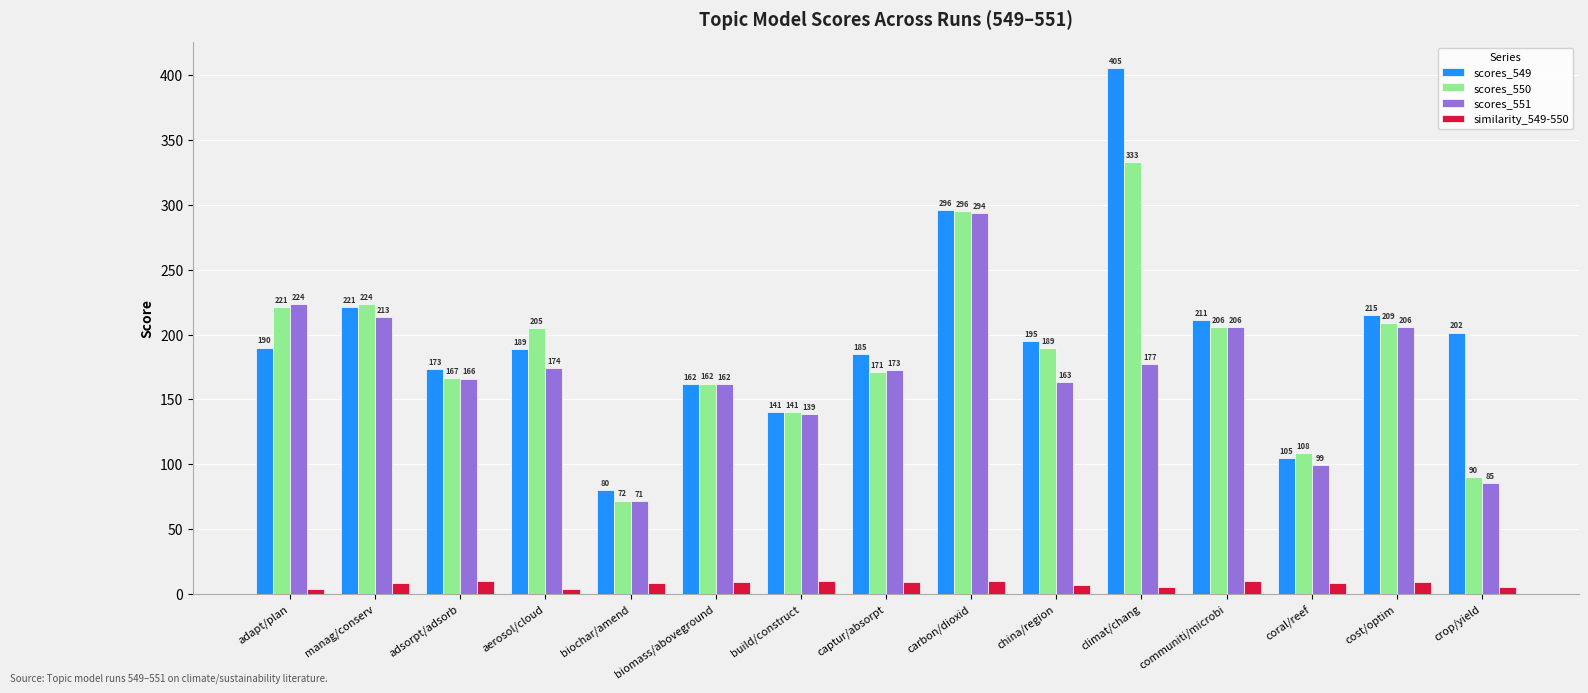

List the labels in order of scores_549 value, smallest first.

biochar/amend, coral/reef, build/construct, biomass/aboveground, adsorpt/adsorb, captur/absorpt, aerosol/cloud, adapt/plan, china/region, crop/yield, communiti/microbi, cost/optim, manag/conserv, carbon/dioxid, climat/chang